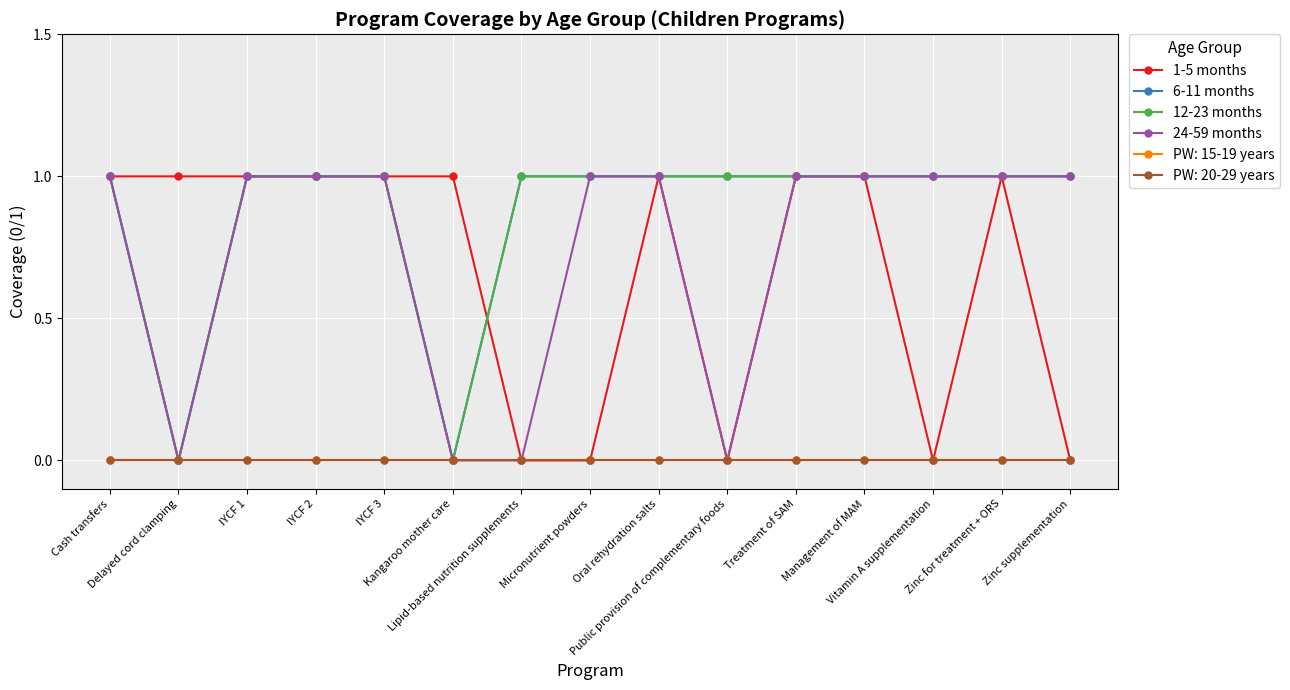

Does the chart have visible grid lines?

Yes